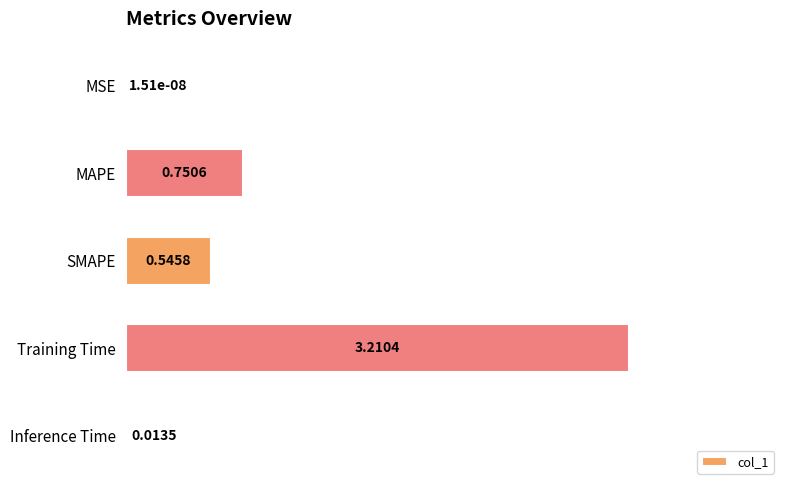

Which label corresponds to the largest value in the chart?

Training Time